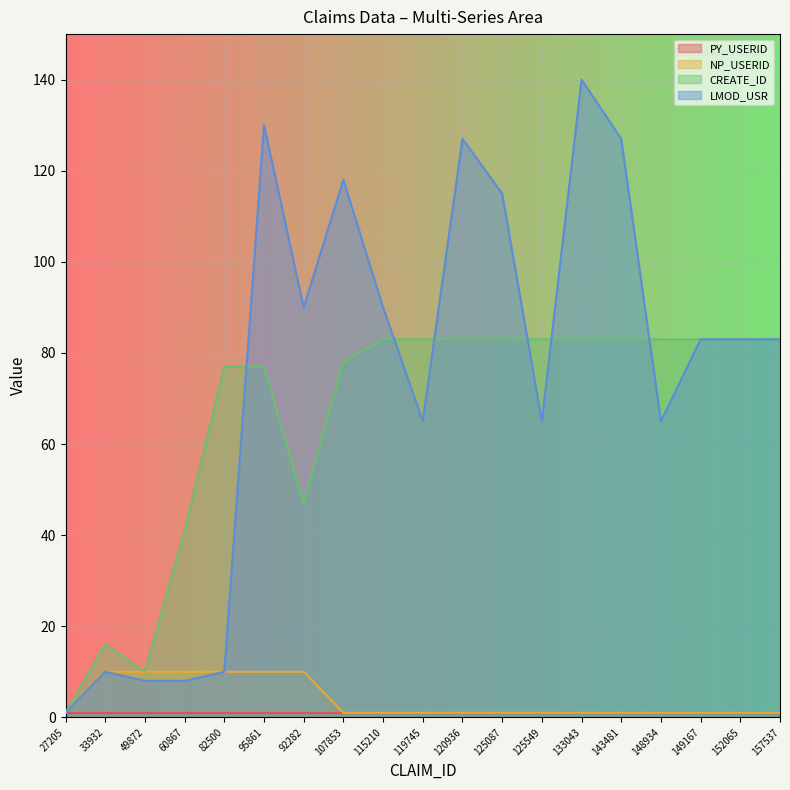

At which category does the chart reach its peak across all series?

133043